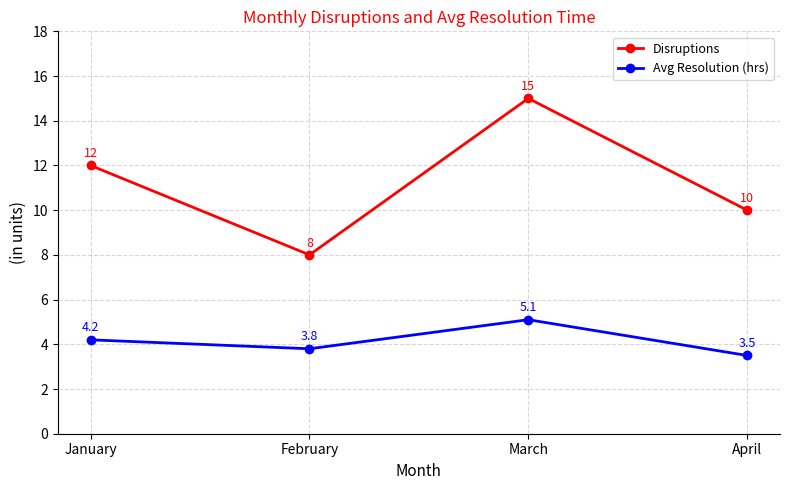

True or false: Disruptions has a value of 4.8 at February.

False